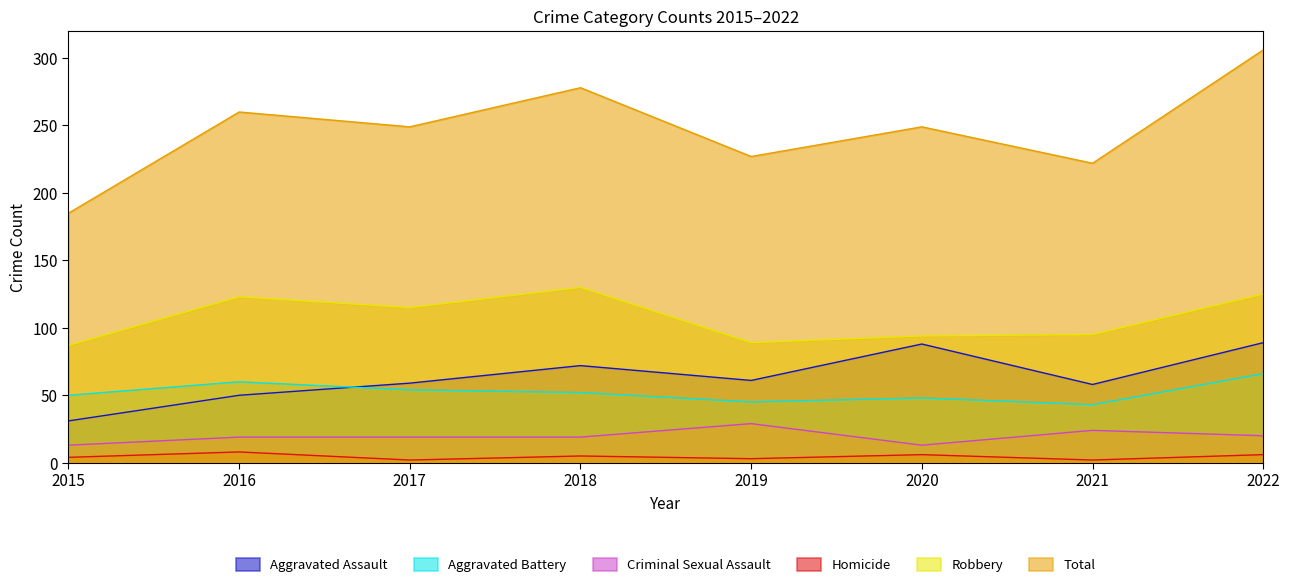

Reading left to right, what are all the values shown in this chart?

Aggravated Assault: 31	50	59	72	61	88	58	89
Aggravated Battery: 50	60	54	52	45	48	43	66
Criminal Sexual Assault: 13	19	19	19	29	13	24	20
Homicide: 4	8	2	5	3	6	2	6
Robbery: 87	123	115	130	89	94	95	125
Total: 185	260	249	278	227	249	222	306